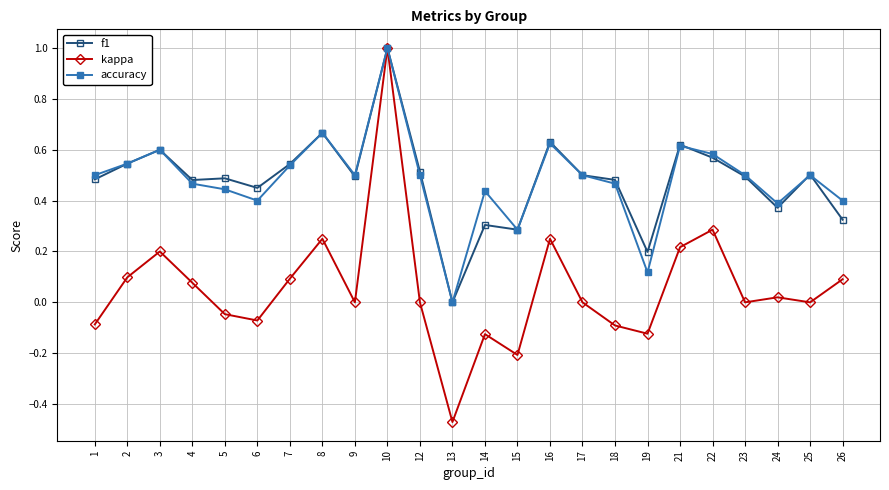

What is the highest value of the accuracy series?

1.0